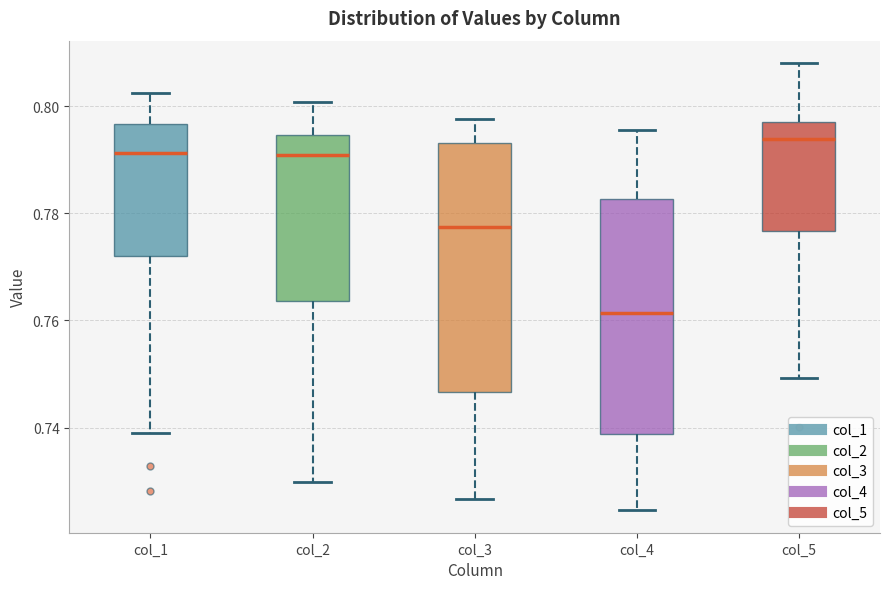

Reading left to right, transcribe this box plot: for each box, give where its median line is, the range the box spans, and where its two whiskers end, as read against the y-axis. The values are not printed on the chart, so give them approximately, as read against the axis.

col_1: median 0.792, box 0.772 to 0.796, whiskers 0.740 to 0.802
col_2: median 0.790, box 0.764 to 0.794, whiskers 0.730 to 0.800
col_3: median 0.778, box 0.746 to 0.794, whiskers 0.726 to 0.798
col_4: median 0.762, box 0.738 to 0.782, whiskers 0.724 to 0.796
col_5: median 0.794, box 0.776 to 0.798, whiskers 0.750 to 0.808